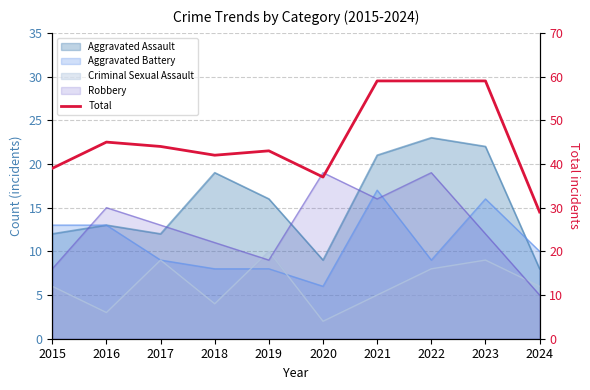

Rank the categories by value from lowest to highest.

2024, 2020, 2015, 2018, 2019, 2017, 2016, 2021, 2022, 2023